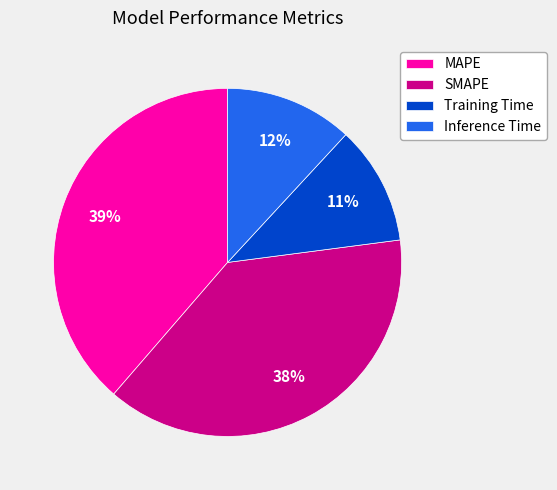

Which slice is the smallest?

Training Time